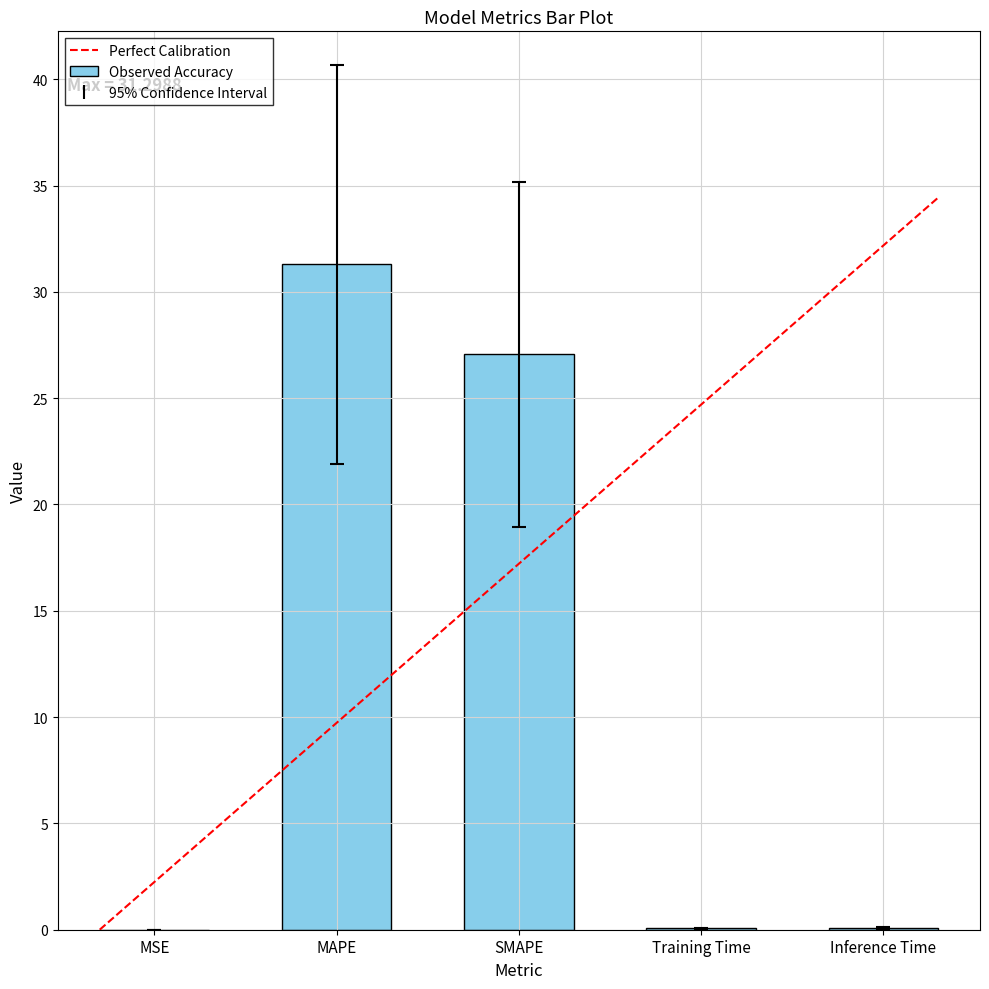

Are the bars horizontal?

No